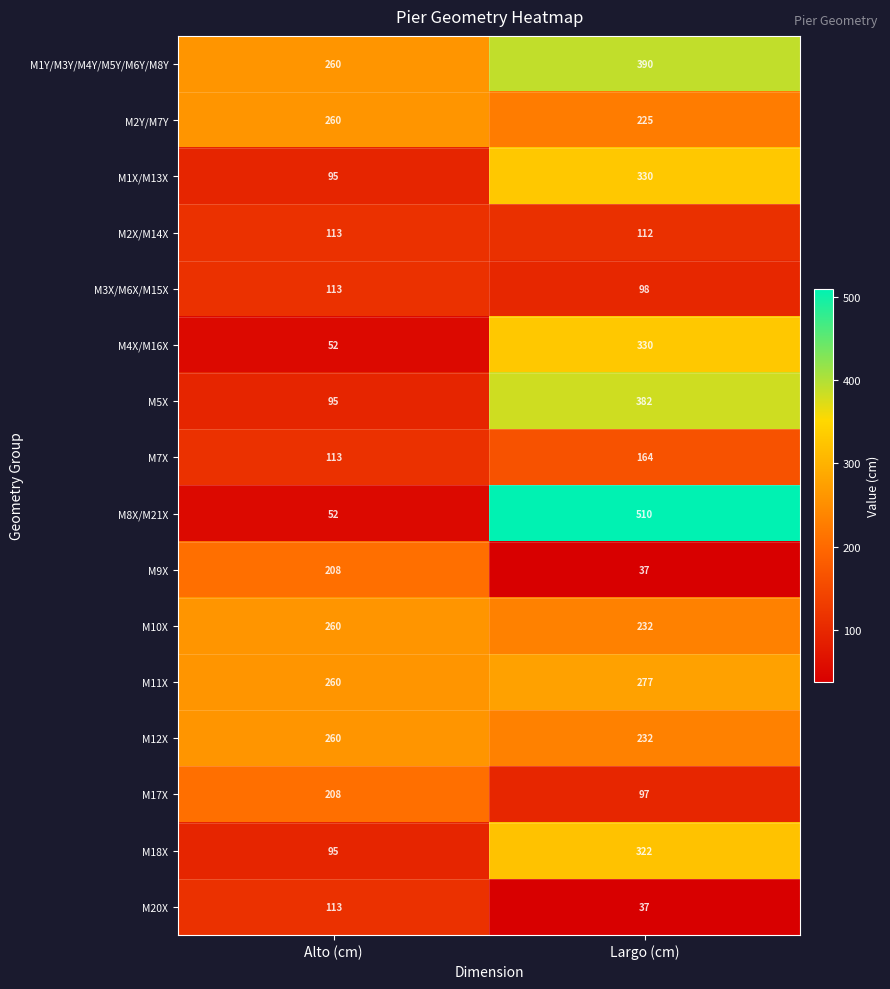

List the labels in order of M1Y/M3Y/M4Y/M5Y/M6Y/M8Y value, smallest first.

Alto (cm), Largo (cm)